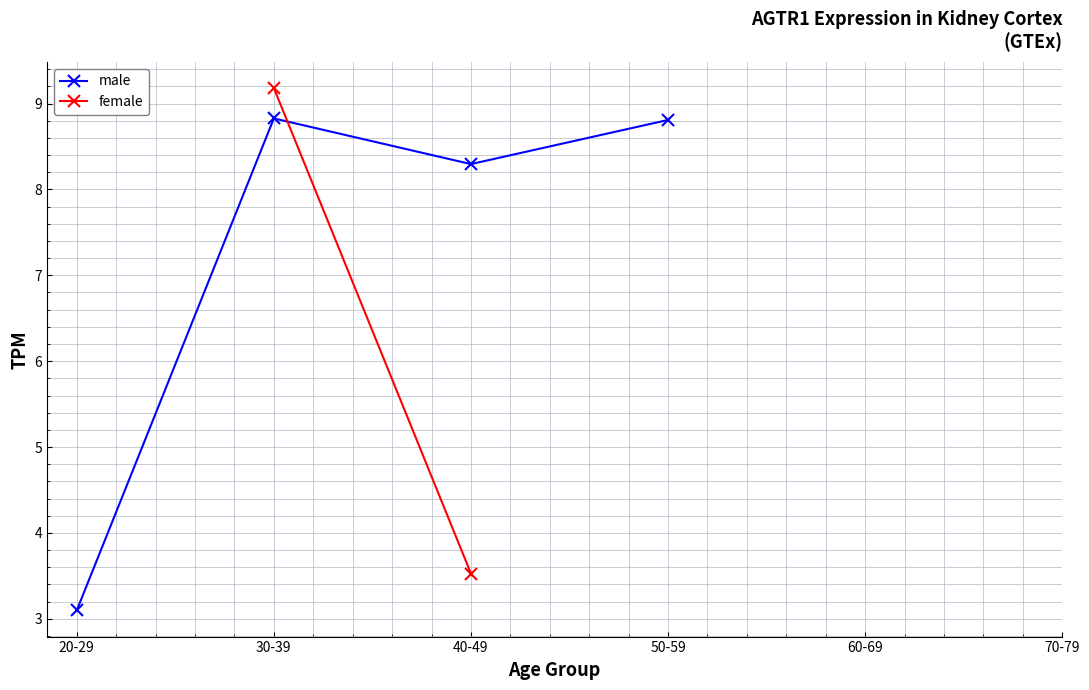

How many lines are shown in the chart?

2